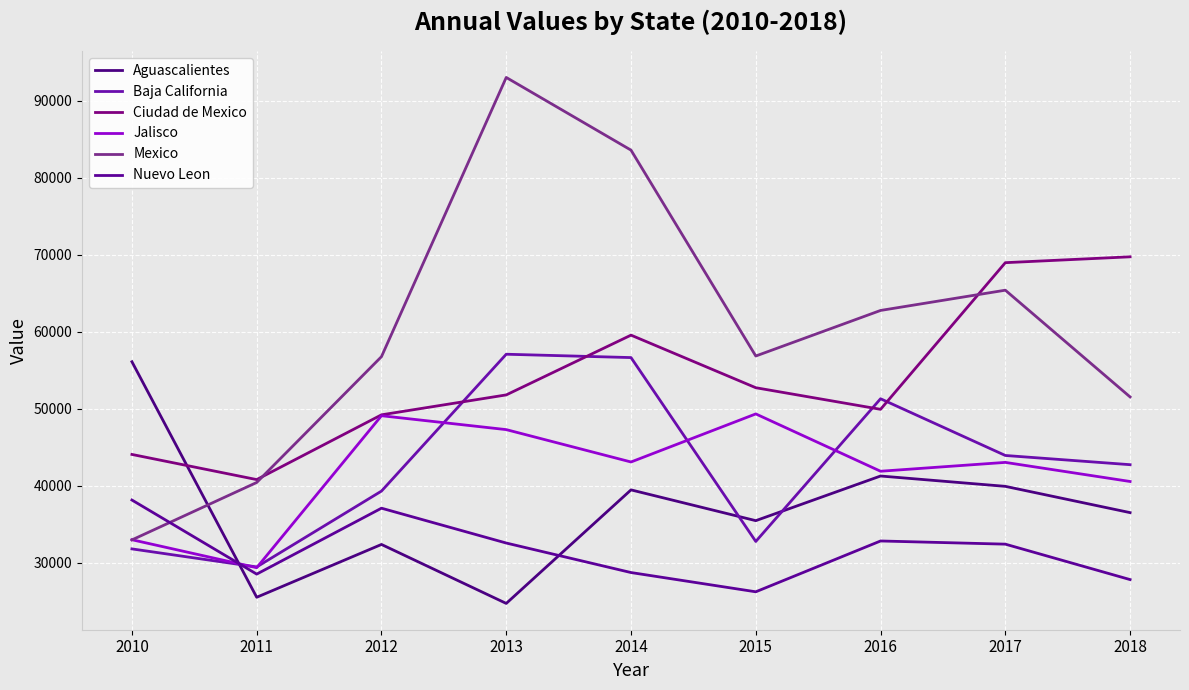

True or false: Mexico has more than 0 interior local peaks.

True